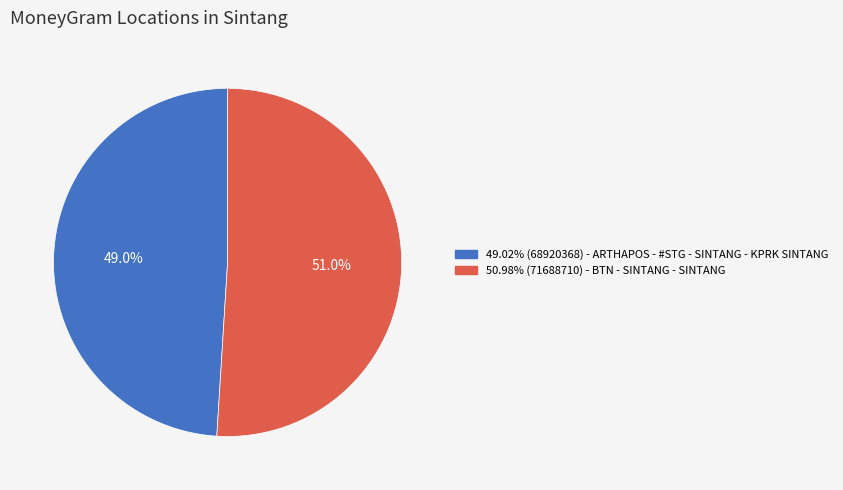

How many slices are in this pie chart?

2